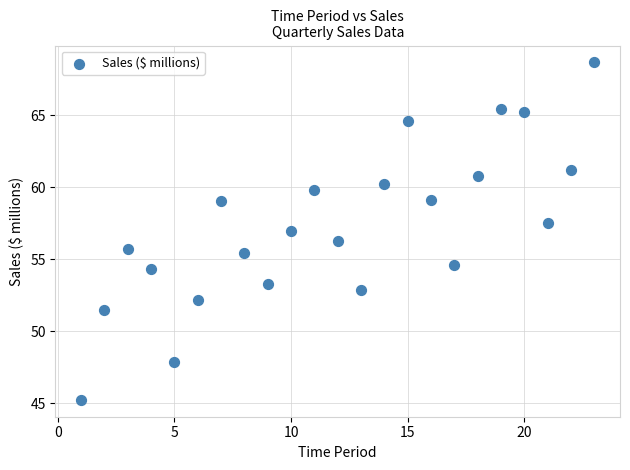

What is the range of Y values (max minus min)?

23.4